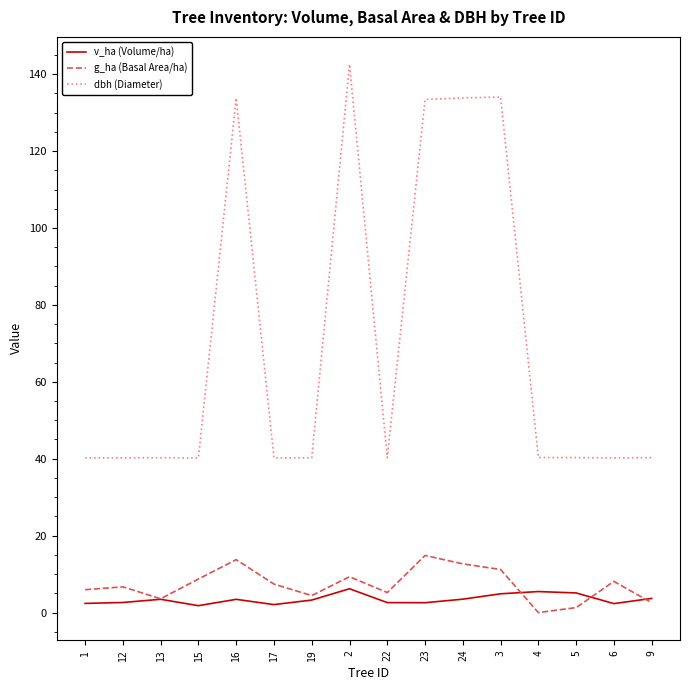

Which series has the largest total across all categories?

dbh (Diameter)